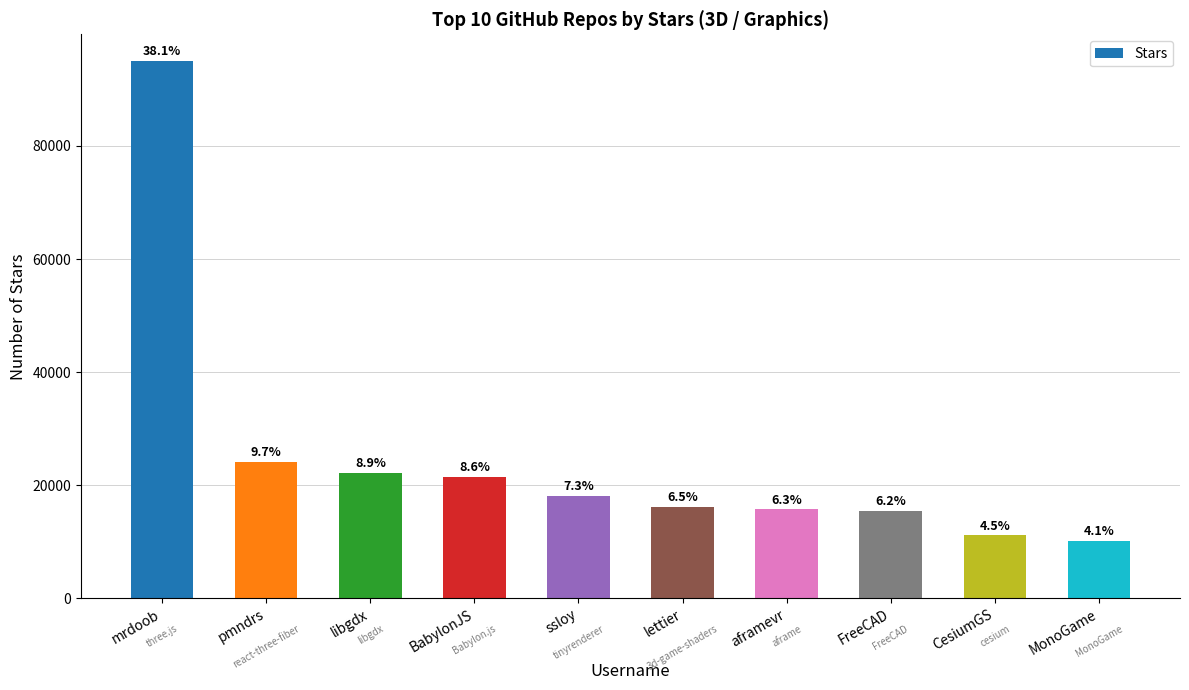

Does the chart contain any negative values?

No